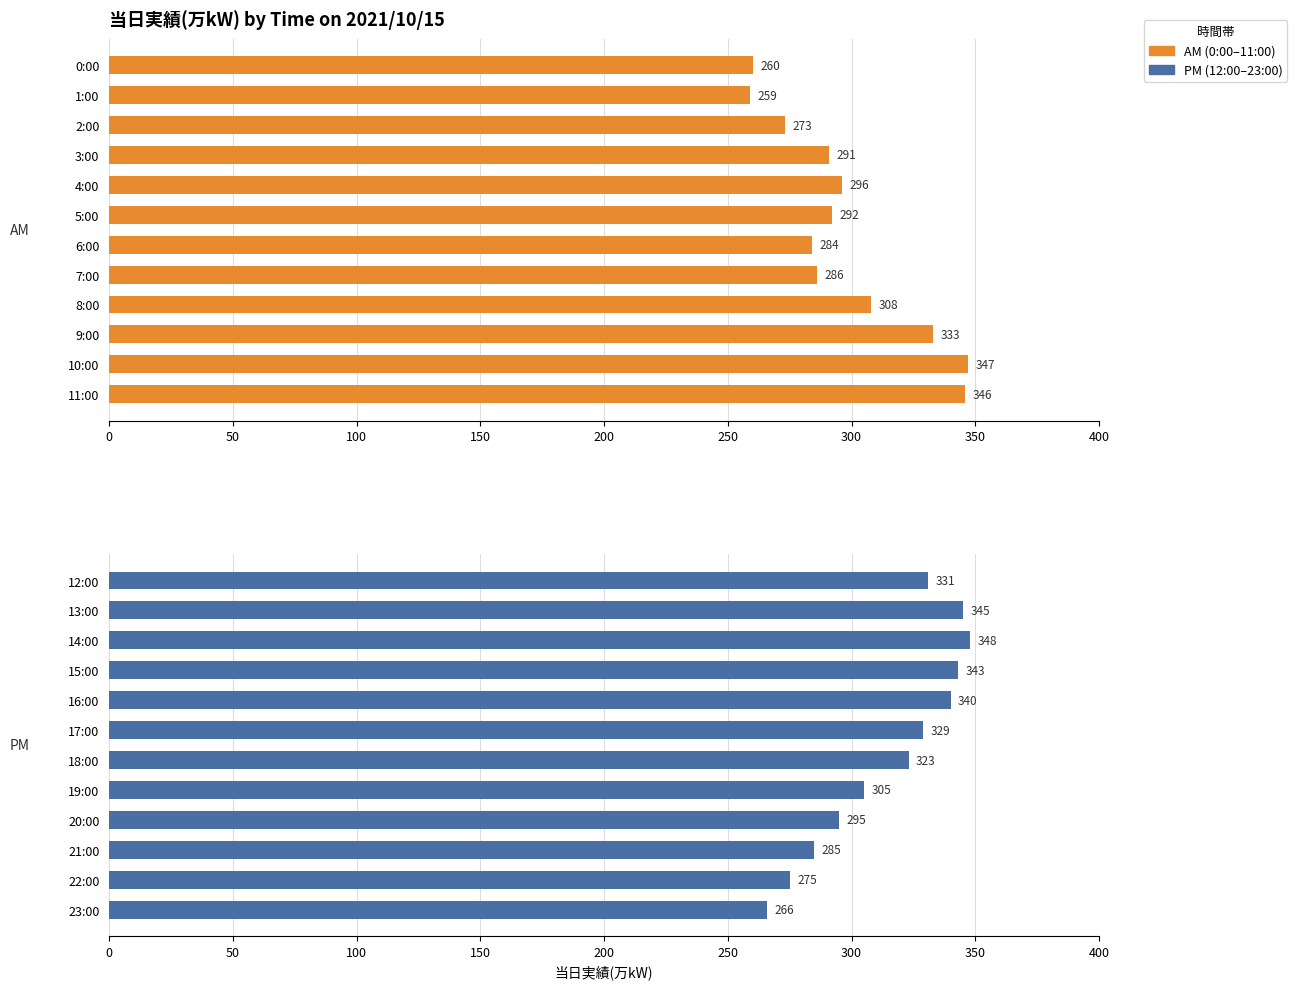

At how many categories does at least one series exceed 279?

12